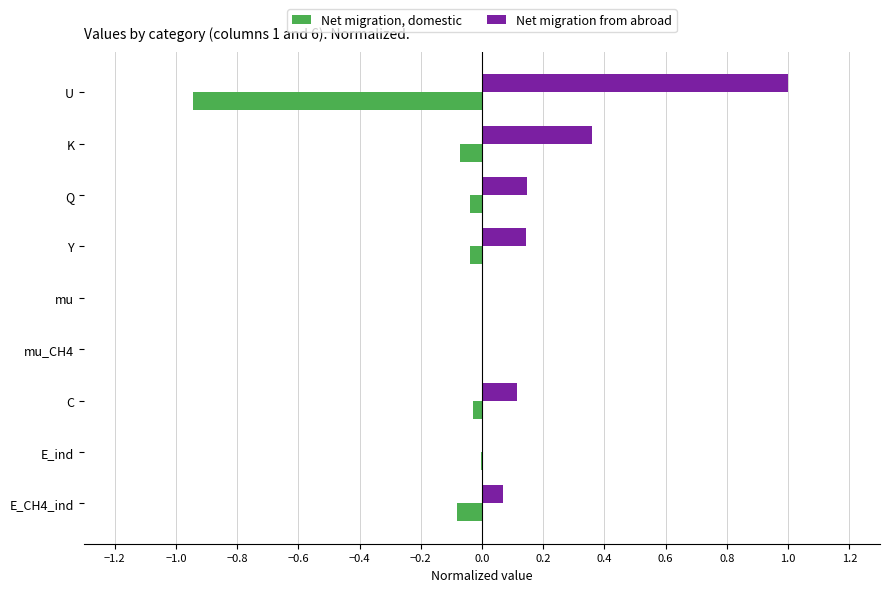

Which category has the highest value across all series?

U